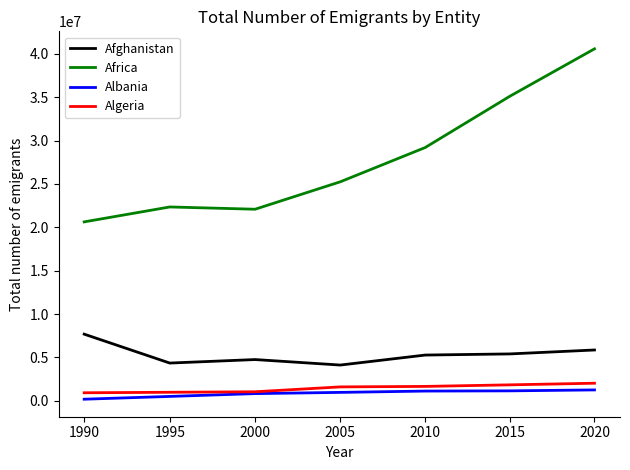

Which series has the largest total across all categories?

Africa